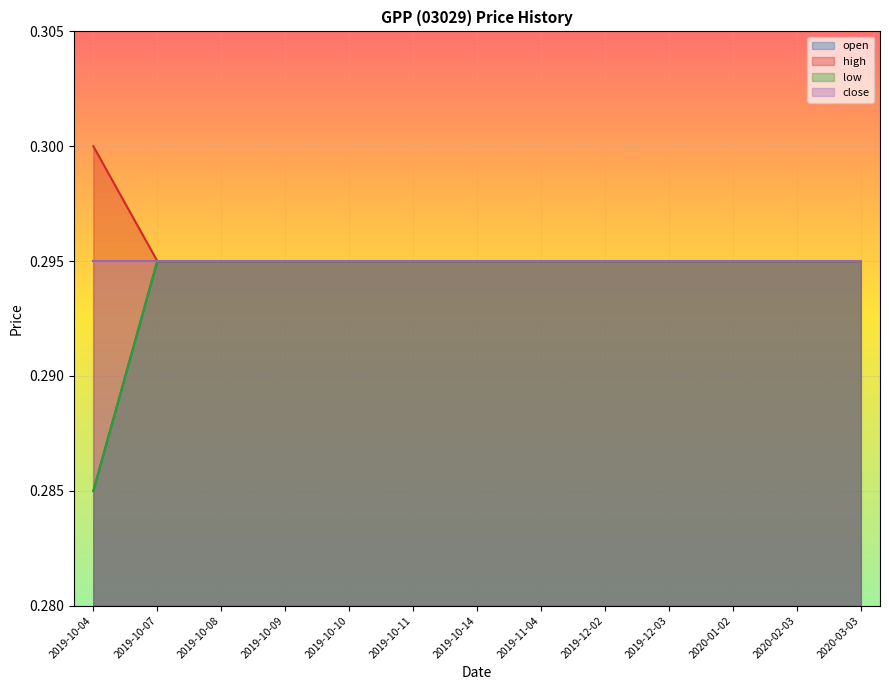

What position from the left is 2020-02-03?

12